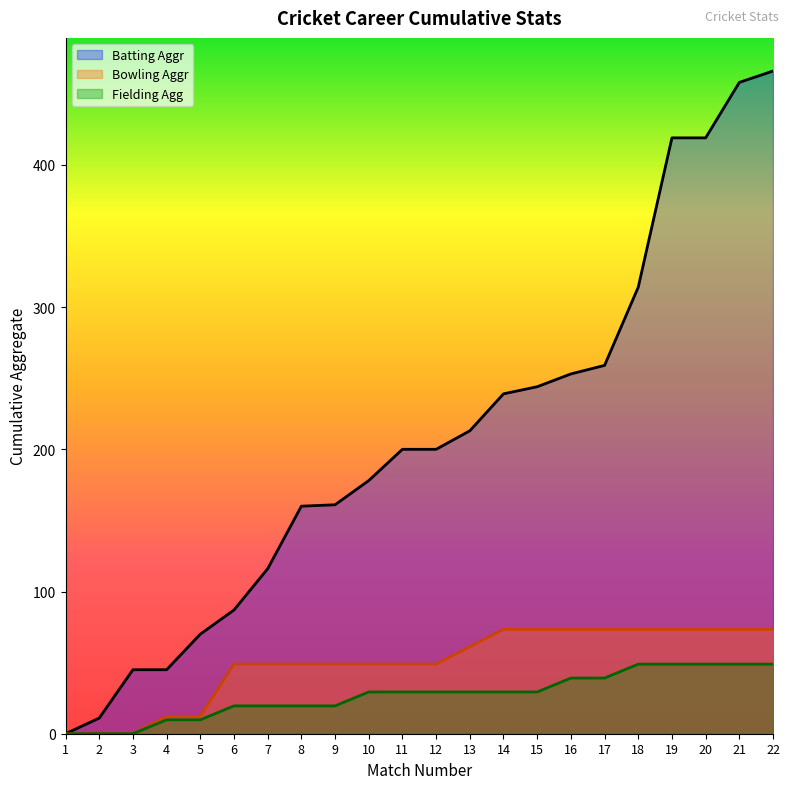

How many values in the Fielding Agg series are below 29?

9